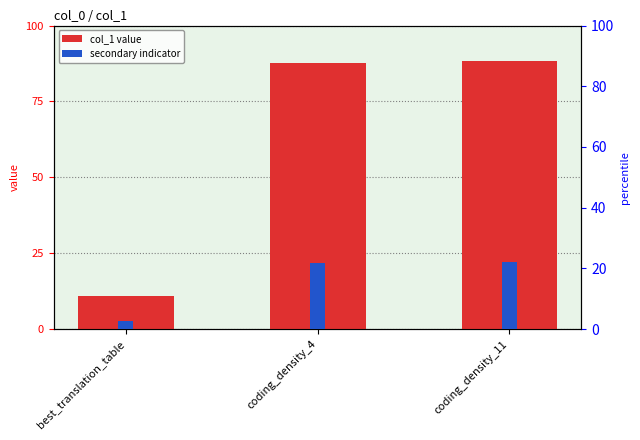

Count the number of data series in this chart.

2